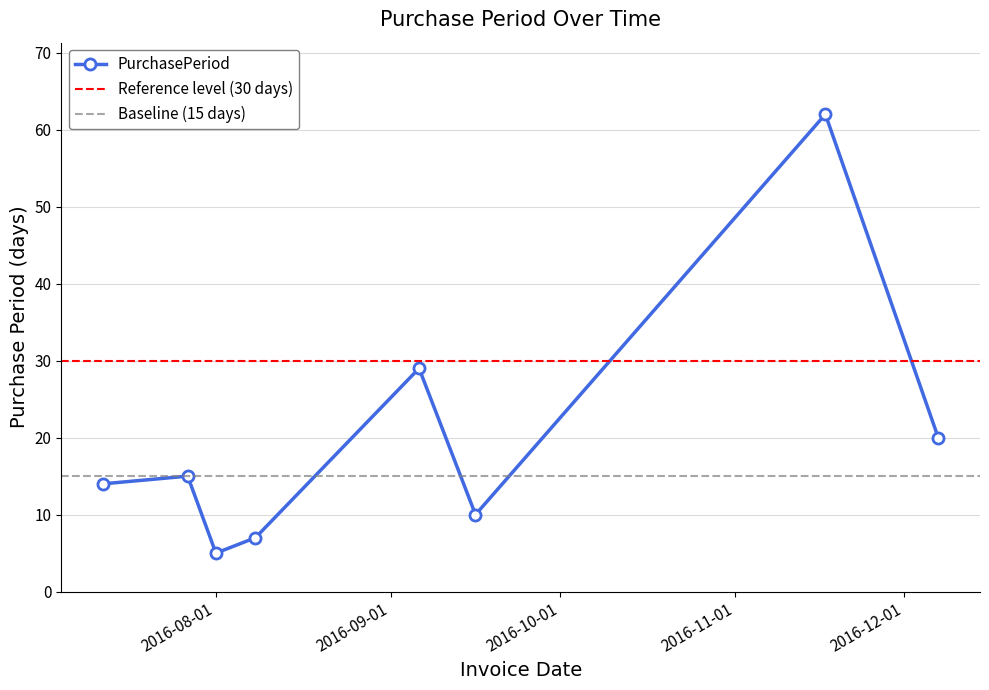

How many distinct data groups are displayed?

1